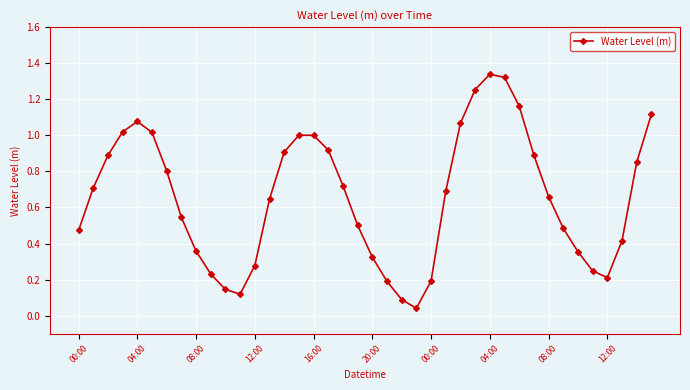

True or false: there are more than 1 points higher than both neighbors.

True